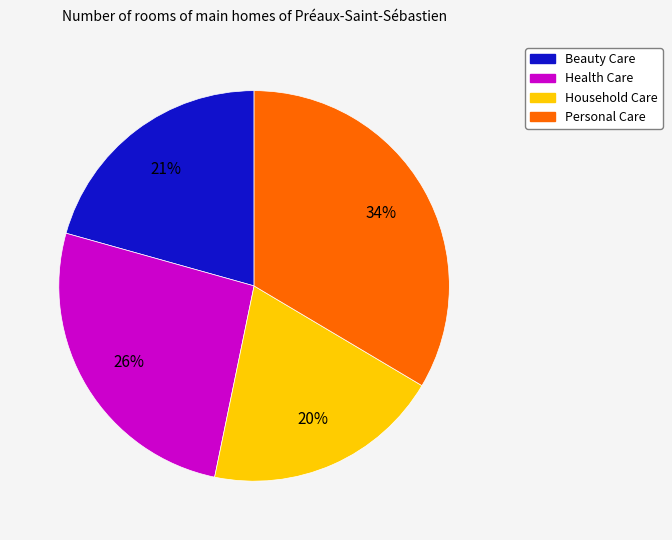

Approximately how many times larger is the value at Household Care compared to Personal Care?

0.6